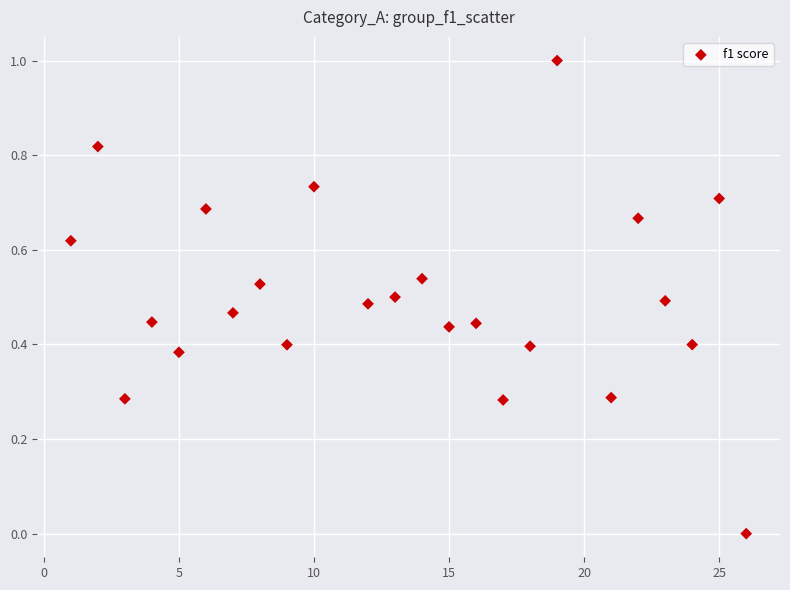

What is the range of X values (max minus min)?

25.0